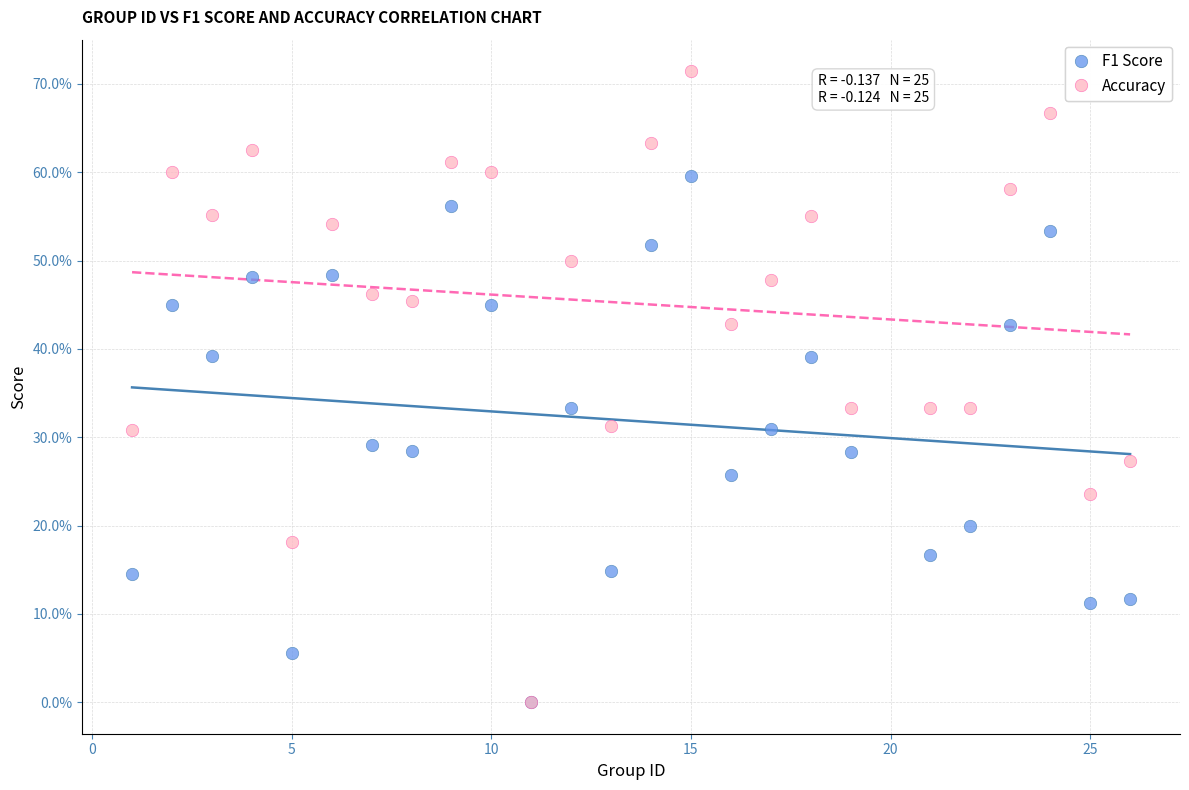

Which series reaches the maximum Y coordinate?

Accuracy